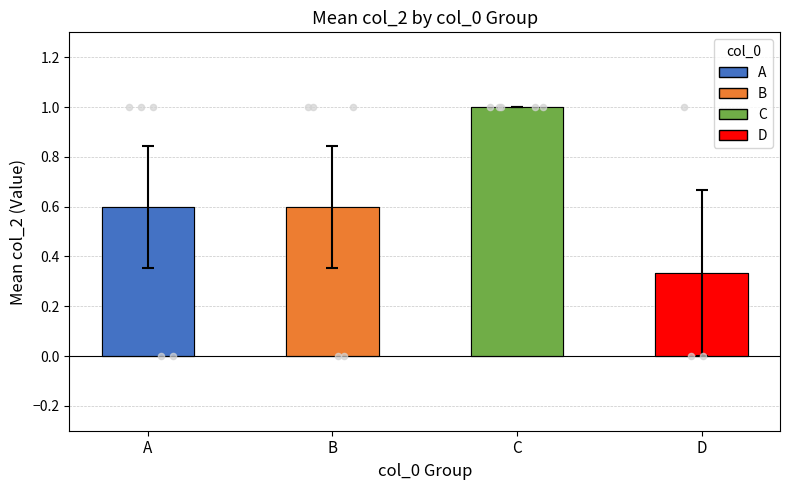

What is the ratio of the value at D to the value at C?

0.3